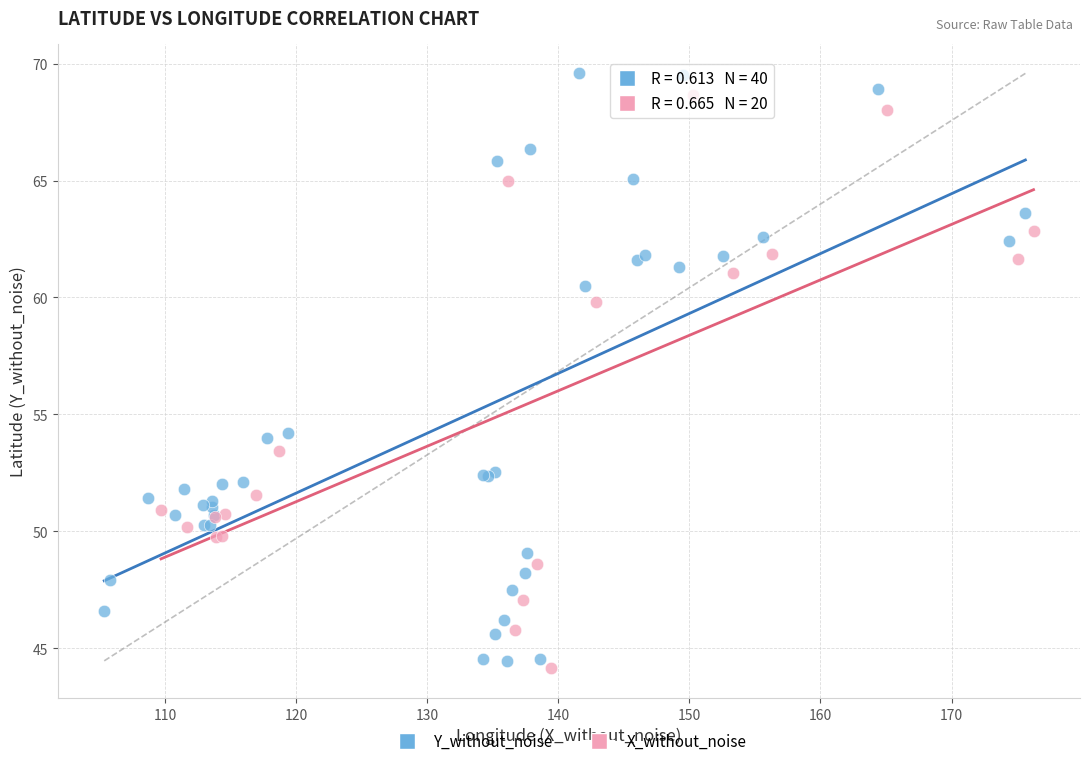

Which series has the largest Y range (max minus min)?

Y_without_noise